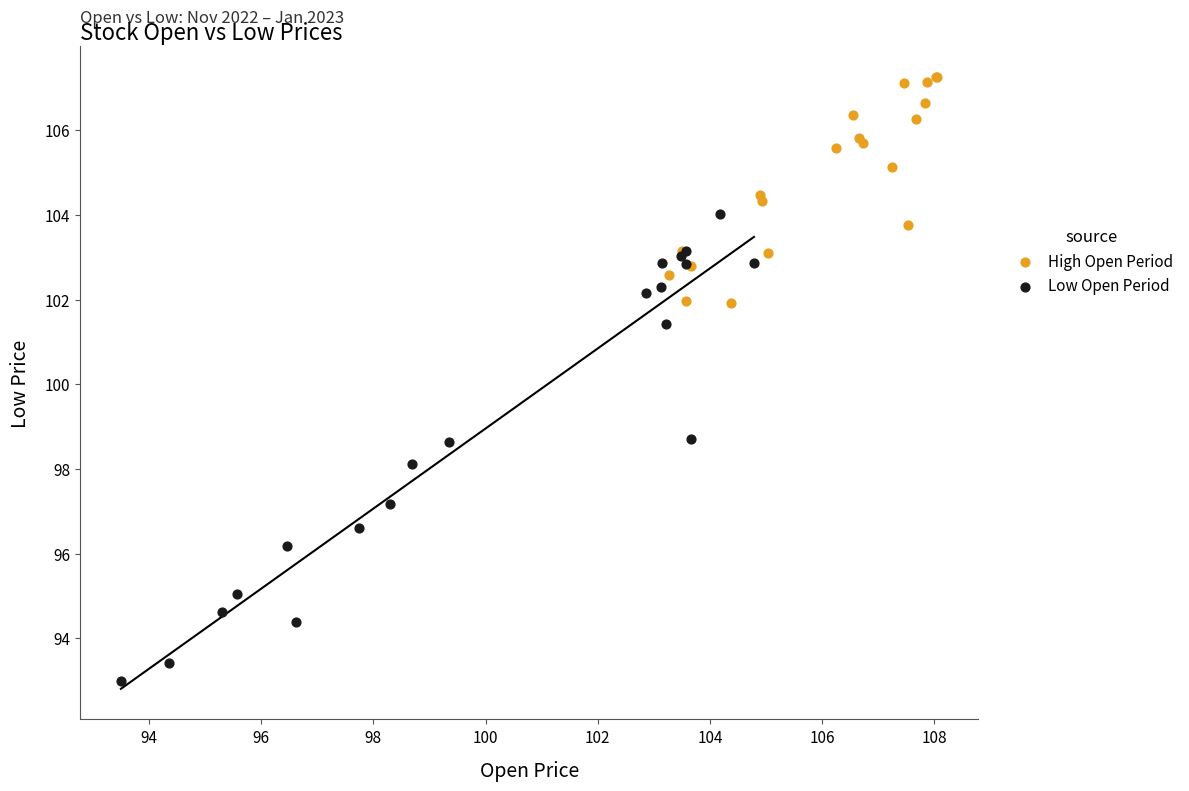

What are all the series names shown in the legend?

High Open Period, Low Open Period